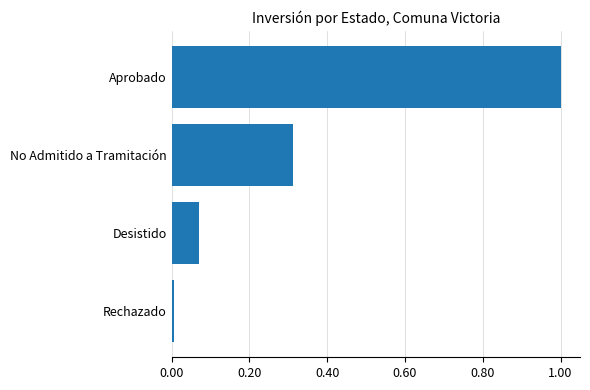

Rank the categories by value from lowest to highest.

Rechazado, Desistido, No Admitido a Tramitación, Aprobado